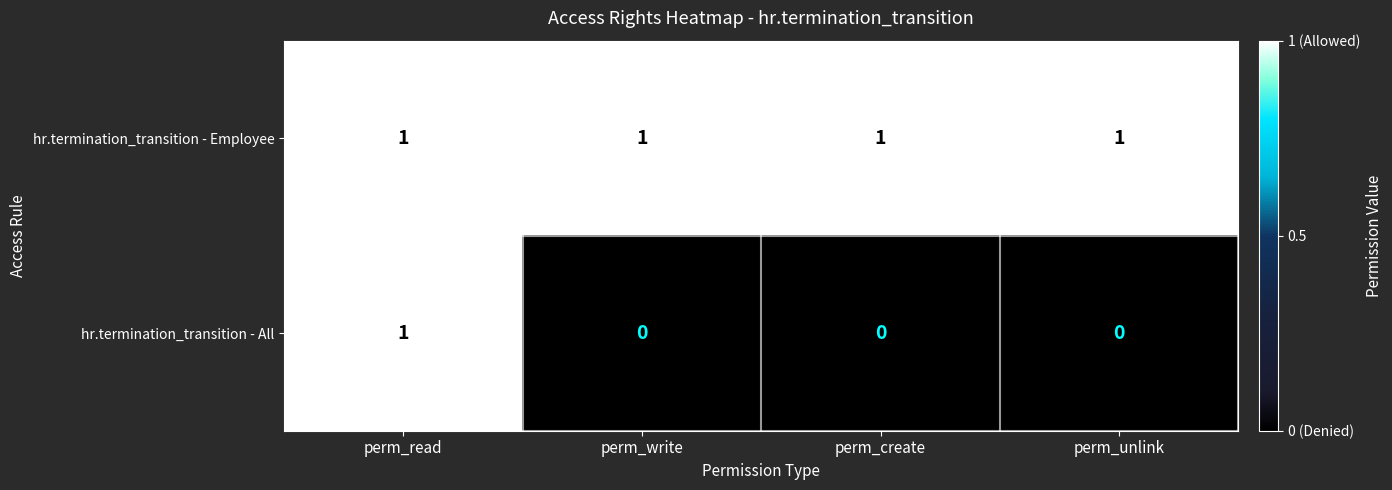

At perm_write, list the series in order from smallest to largest.

hr.termination_transition - All, hr.termination_transition - Employee